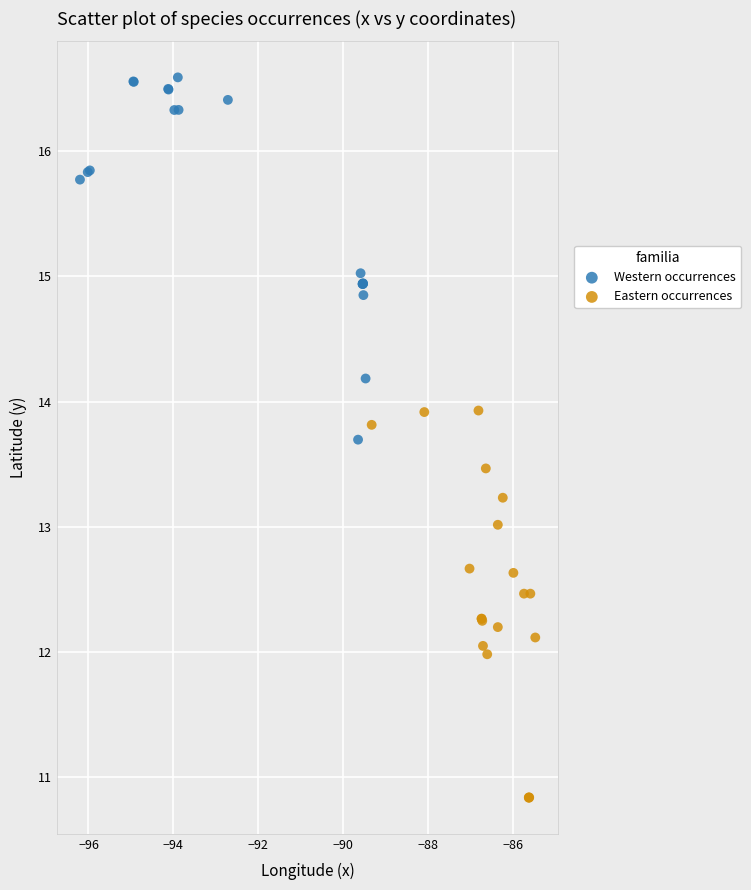

Which series reaches the minimum Y coordinate?

Eastern occurrences